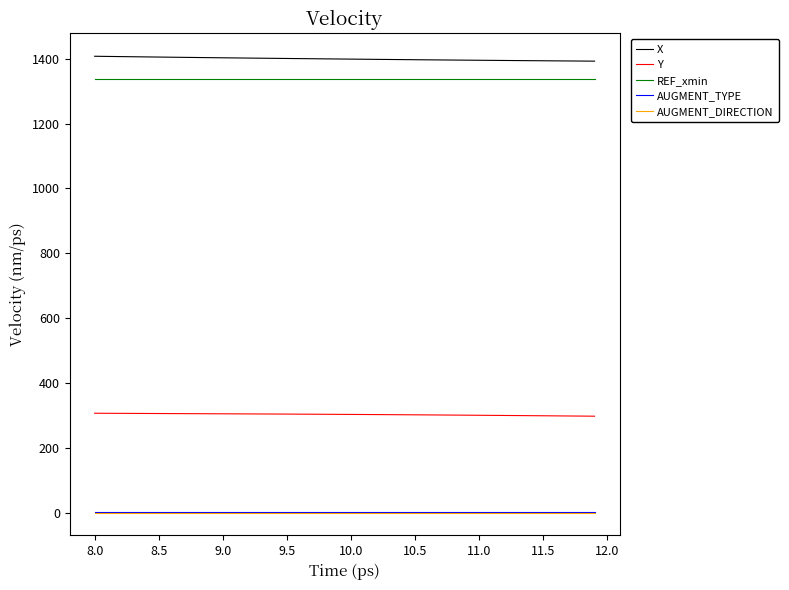

What is the minimum value for X?

1392.8